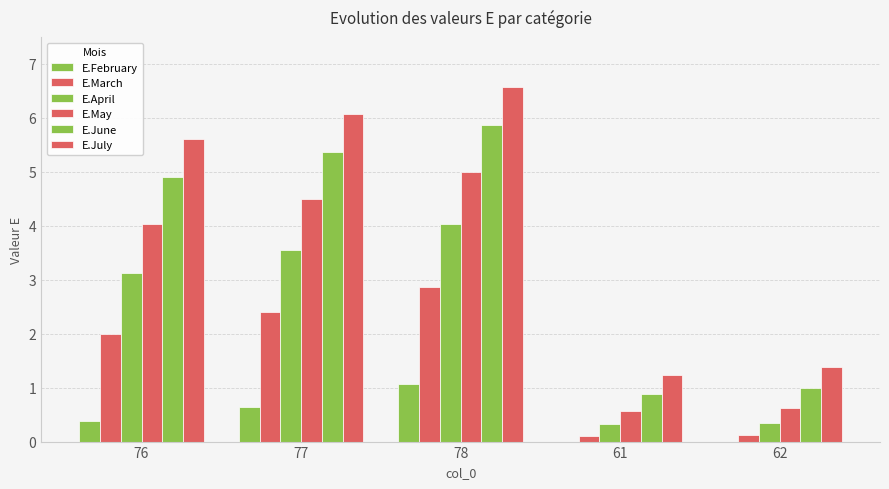

Are the bars horizontal?

No